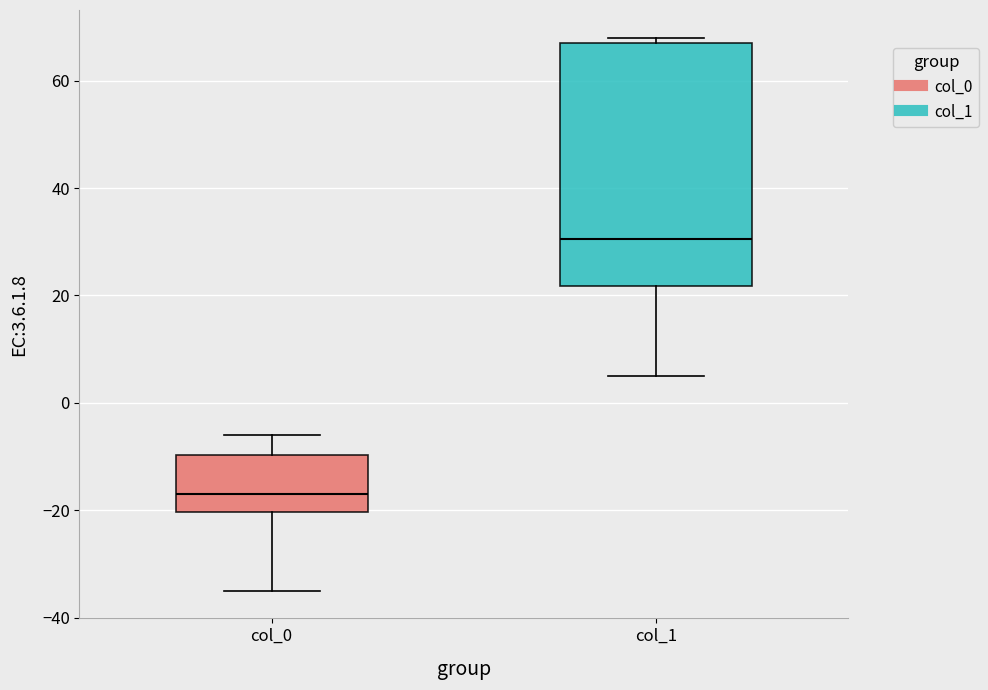

Reading left to right, transcribe this box plot: for each box, give where its median line is, the range the box spans, and where its two whiskers end, as read against the y-axis. The values are not printed on the chart, so give them approximately, as read against the axis.

col_0: median -16, box -20 to -10, whiskers -34 to -6
col_1: median 30, box 22 to 68, whiskers 6 to 68 (just above the box's upper edge)